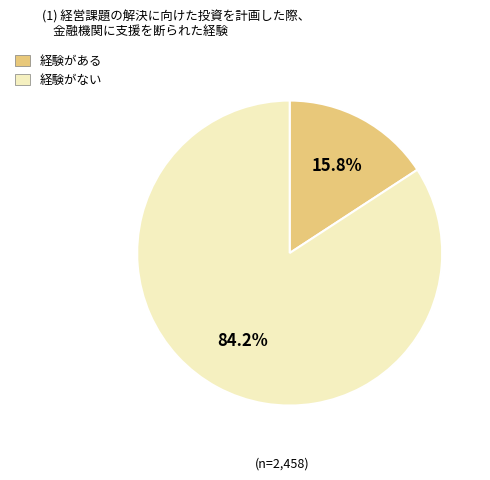

Is there a majority slice in this chart?

Yes